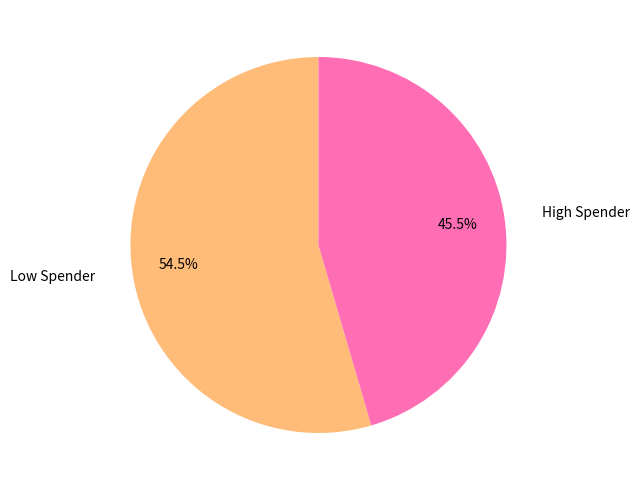

Does any single category account for the majority?

Yes